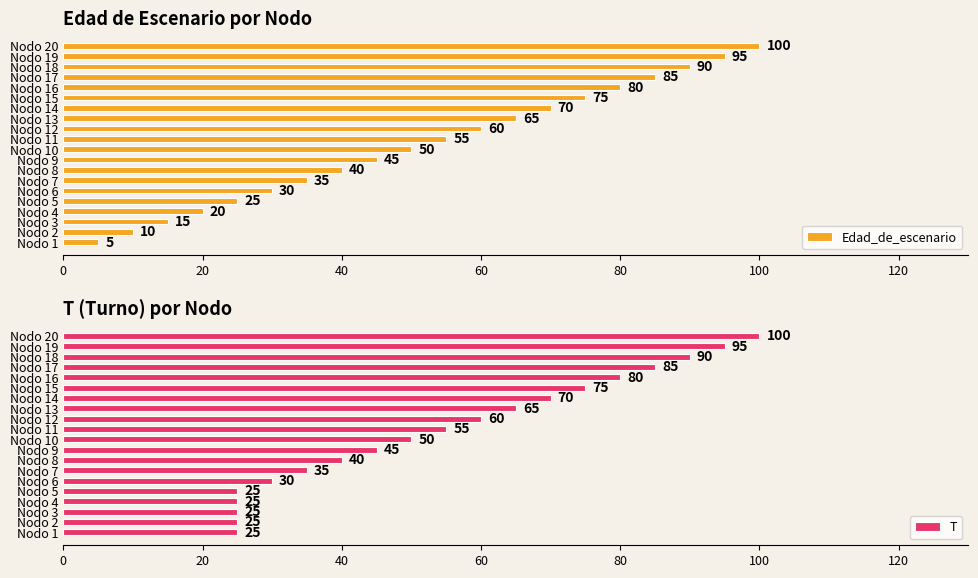

Which series has the largest total across all categories?

T